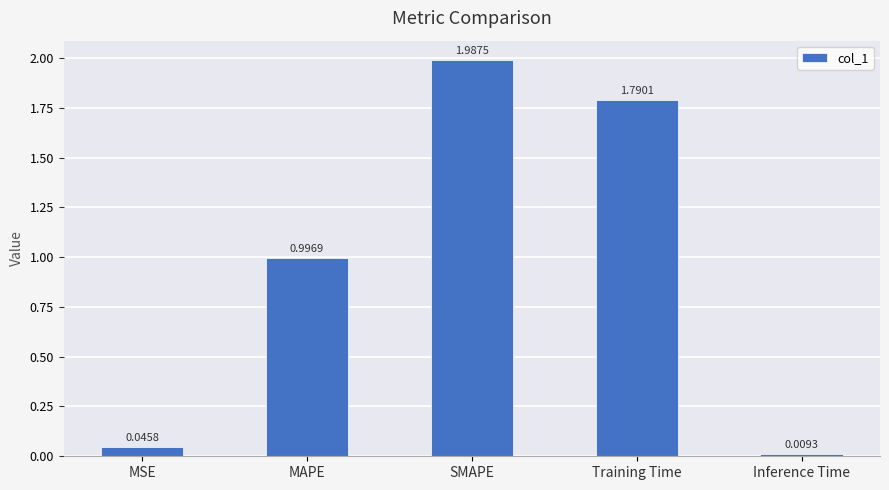

At which label is the value closest to 0?

Inference Time